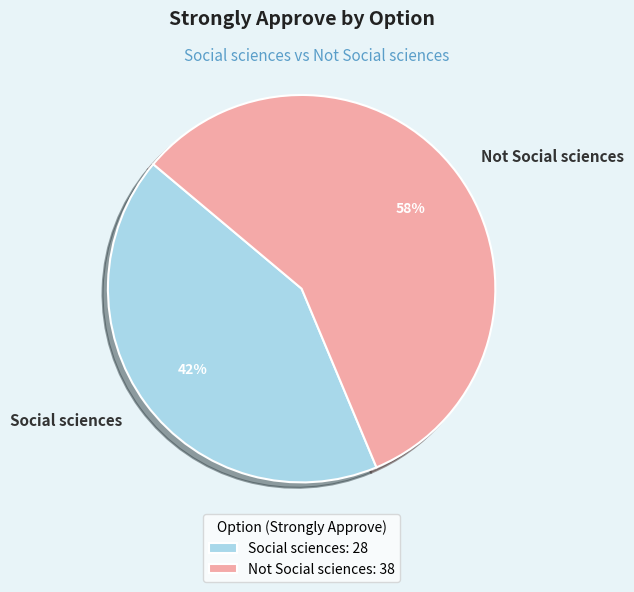

Does Social sciences represent more than half of the total?

No